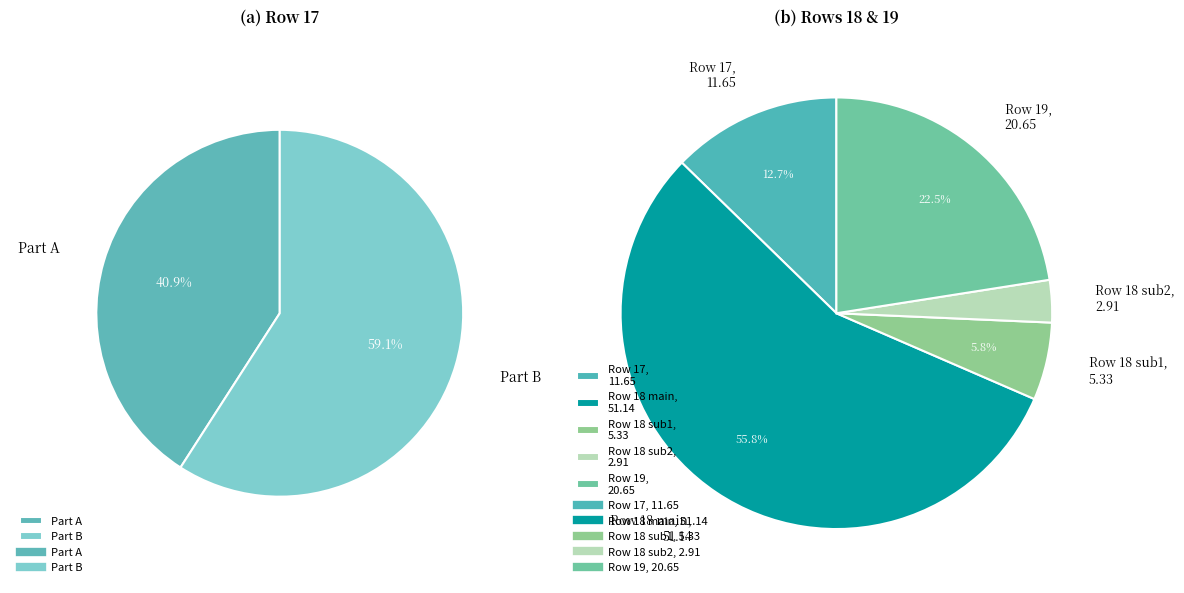

The 17 slice represents 25% of the pie. True or false?

False